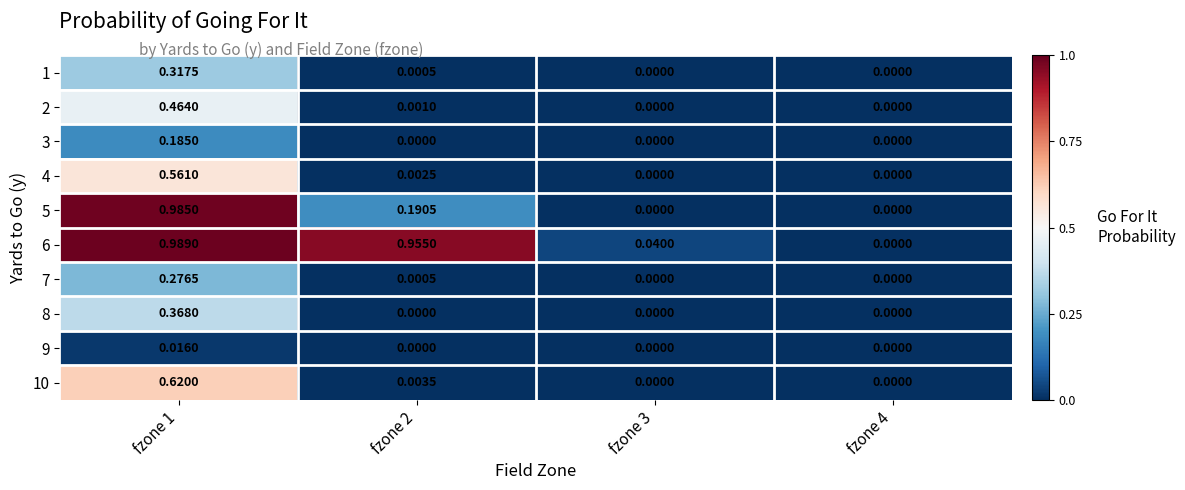

Is the value of 7 at fzone 4 greater than the value of 8 at fzone 1?

No